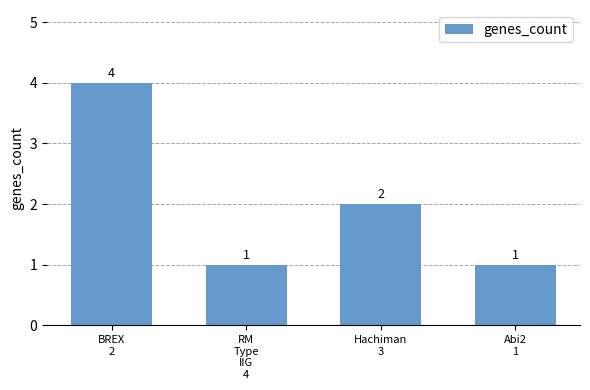

Reading left to right, what are all the values shown in this chart?

BREX
2=4	RM
Type
IIG
4=1	Hachiman
3=2	Abi2
1=1